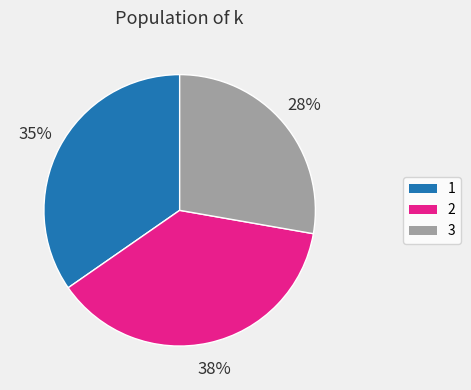

Do 1 and 3 together represent more than half of the pie?

Yes